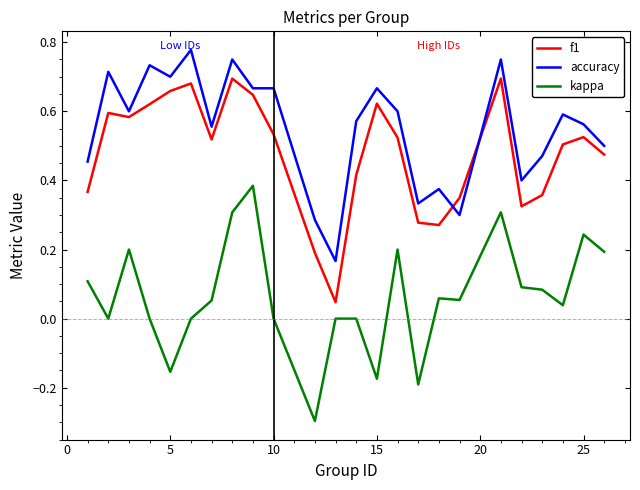

Rank the series by their maximum value, from highest to lowest.

accuracy, f1, kappa